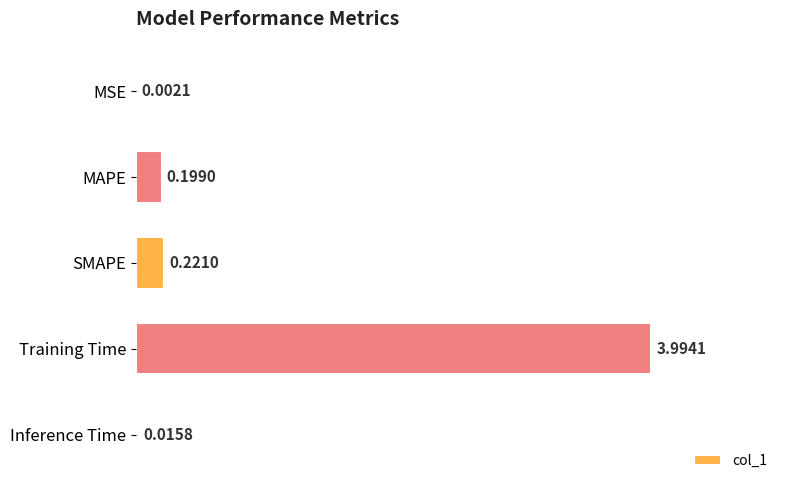

Does the chart contain stacked bars?

No